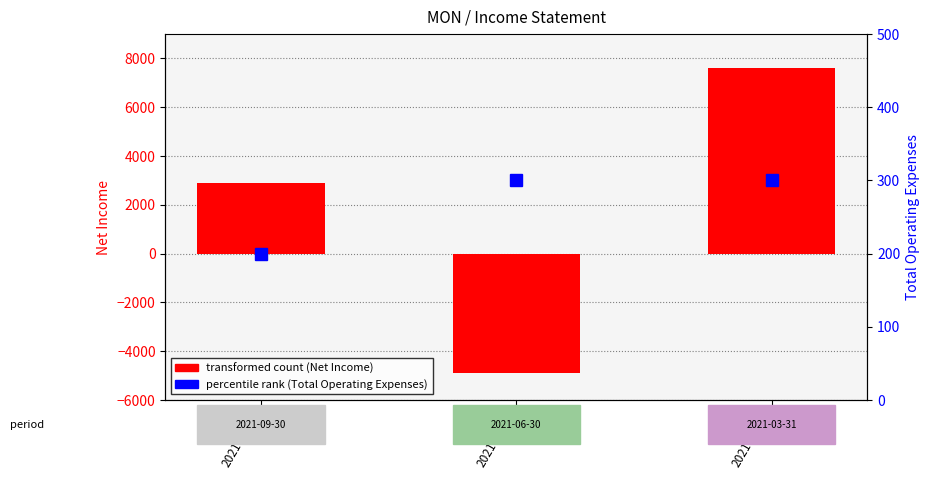

The transformed count (Net Income) series shows 2900 at 2021-09-30. True or false?

True